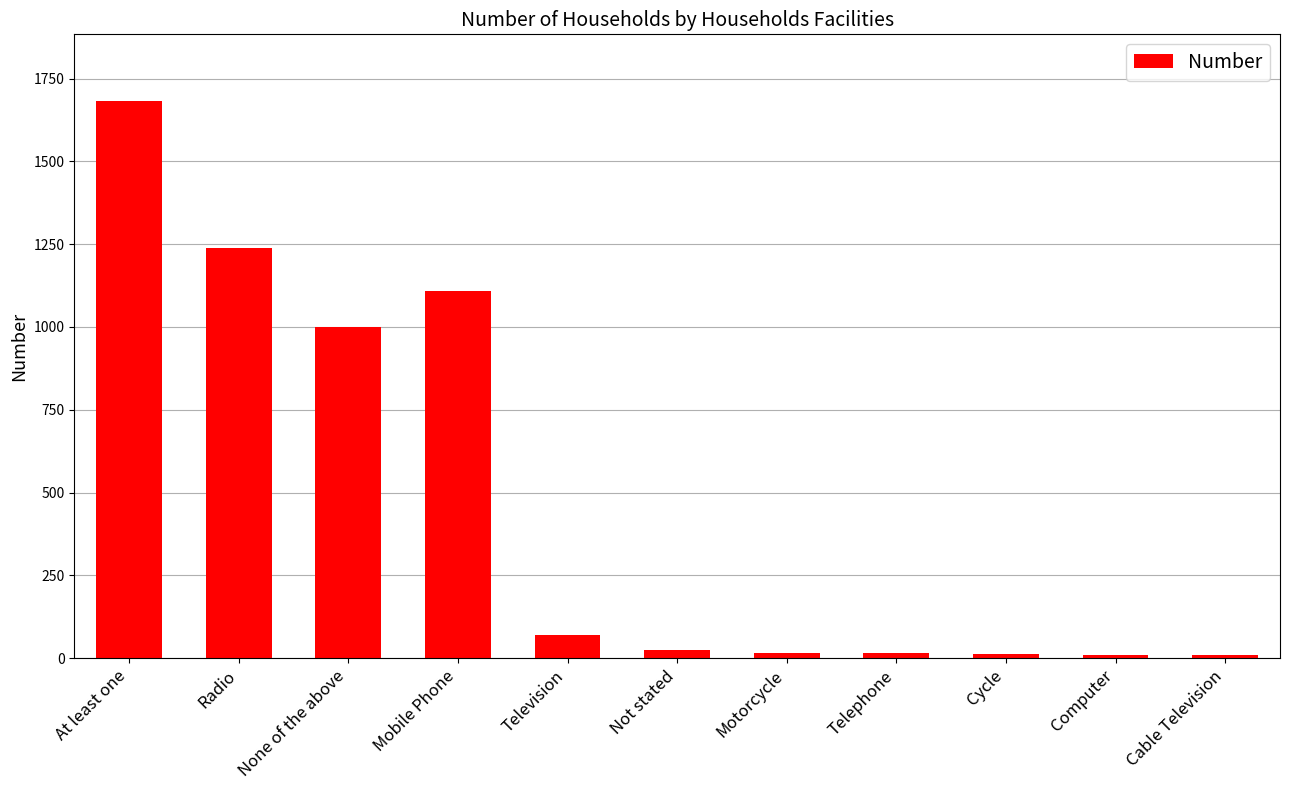

True or false: the data shows 69 at Television.

True